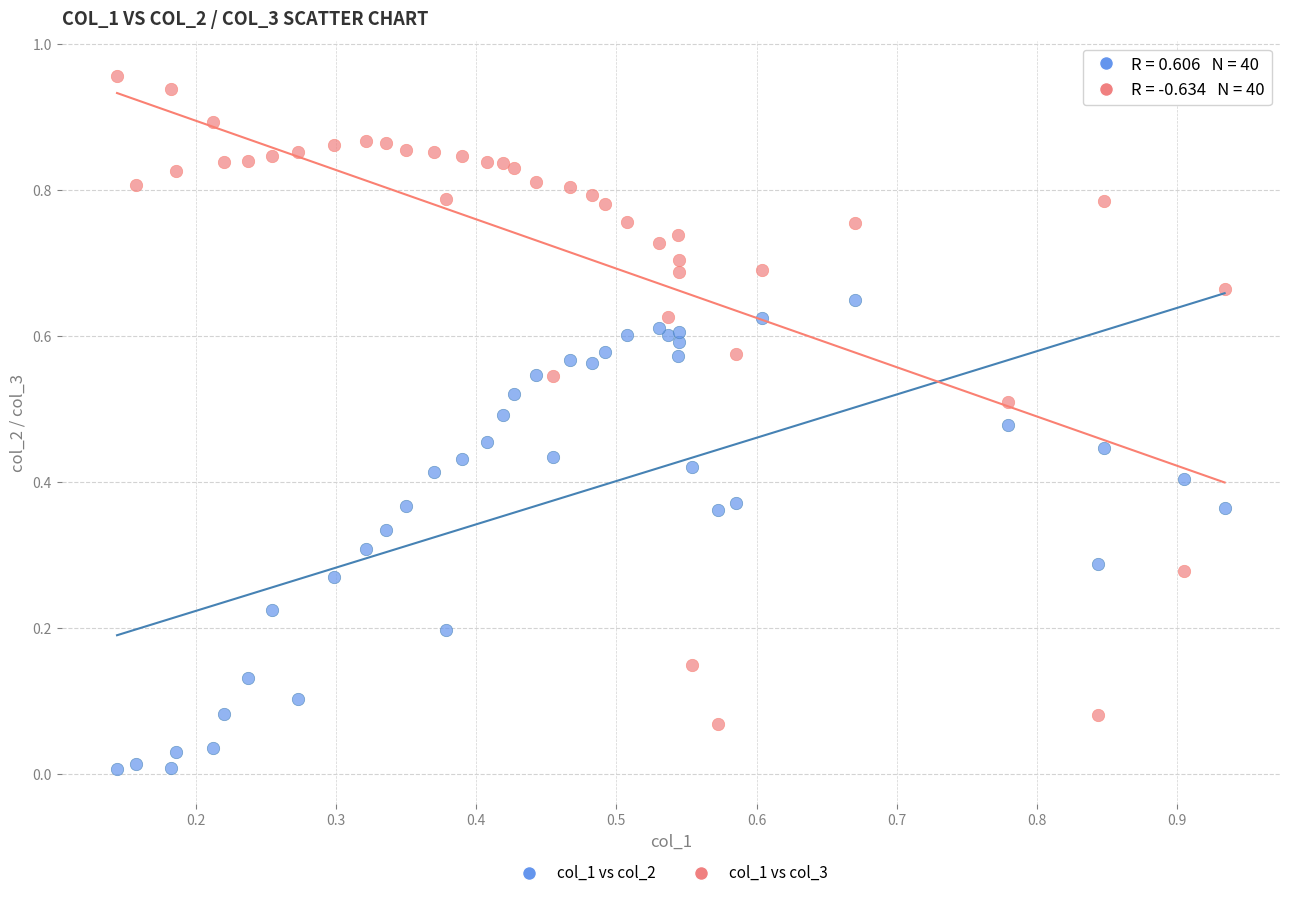

Which series has the widest spread of Y values?

col_1 vs col_3